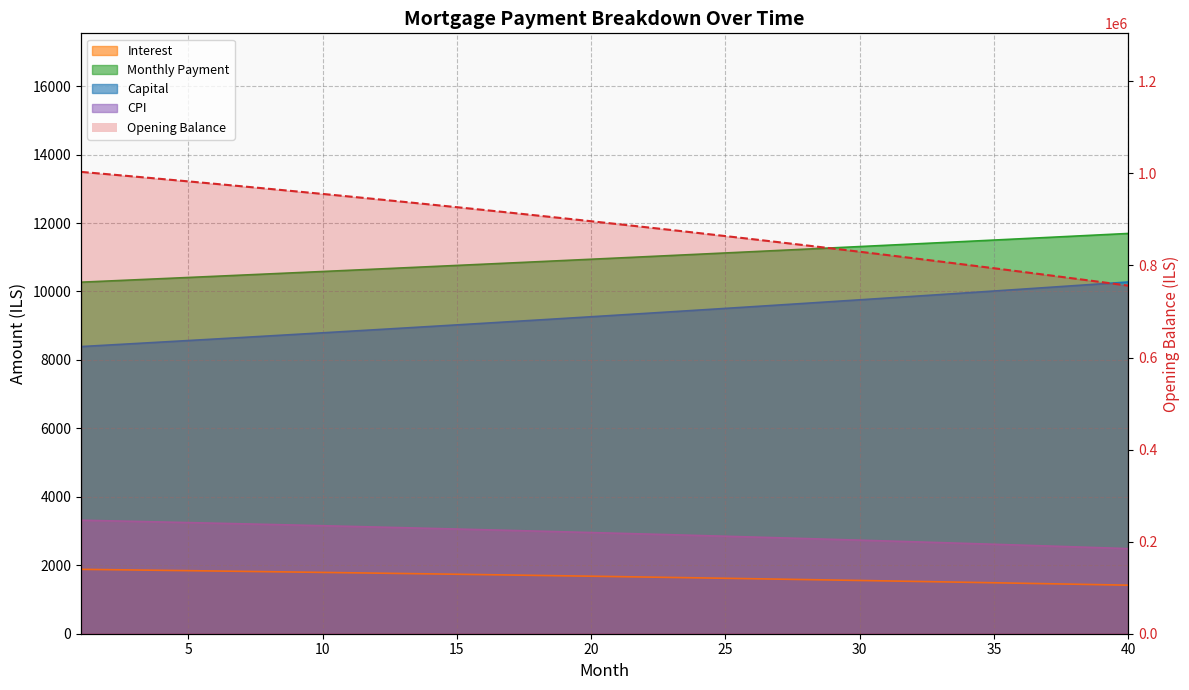

How many data points in month_payment are above 10978?

20